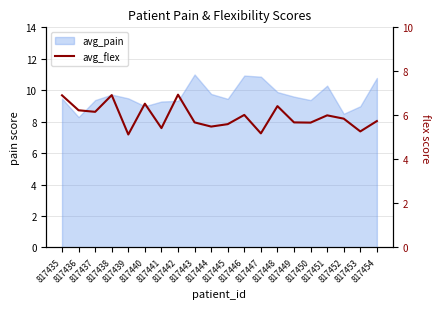

Where is the data nearest to the value 6?

817451